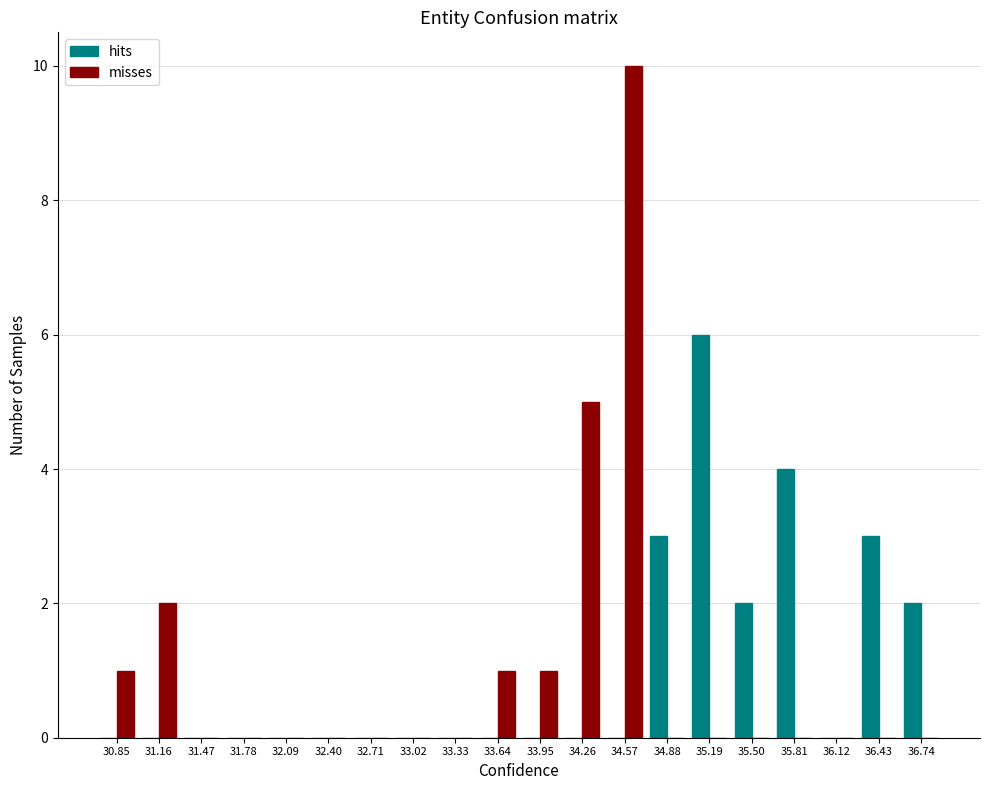

Reading left to right, list every range on the x-axis with the height of the bar of each series over it. Neither the bar edges nor the heights are printed on the chart, so give them approximately, as read against the axes.

30.70 to 31.00: hits=0	misses=1
31.00 to 31.30: hits=0	misses=2
31.30 to 31.60: hits=0	misses=0
31.60 to 31.95: hits=0	misses=0
31.95 to 32.25: hits=0	misses=0
32.25 to 32.55: hits=0	misses=0
32.55 to 32.85: hits=0	misses=0
32.85 to 33.15: hits=0	misses=0
33.15 to 33.50: hits=0	misses=0
33.50 to 33.80: hits=0	misses=1
33.80 to 34.10: hits=0	misses=1
34.10 to 34.40: hits=0	misses=5
34.40 to 34.75: hits=0	misses=10
34.75 to 35.05: hits=3	misses=0
35.05 to 35.35: hits=6	misses=0
35.35 to 35.65: hits=2	misses=0
35.65 to 35.95: hits=4	misses=0
35.95 to 36.30: hits=0	misses=0
36.30 to 36.60: hits=3	misses=0
36.60 to 36.90: hits=2	misses=0